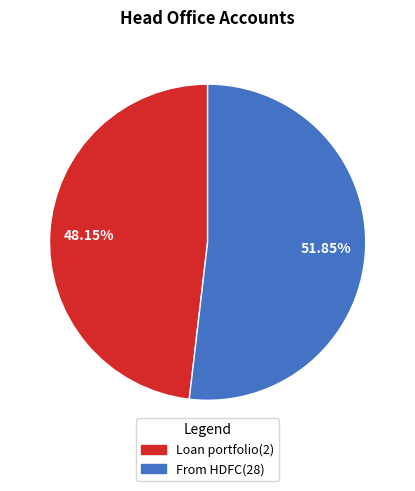

What is the largest slice in the pie chart?

From HDFC(28)